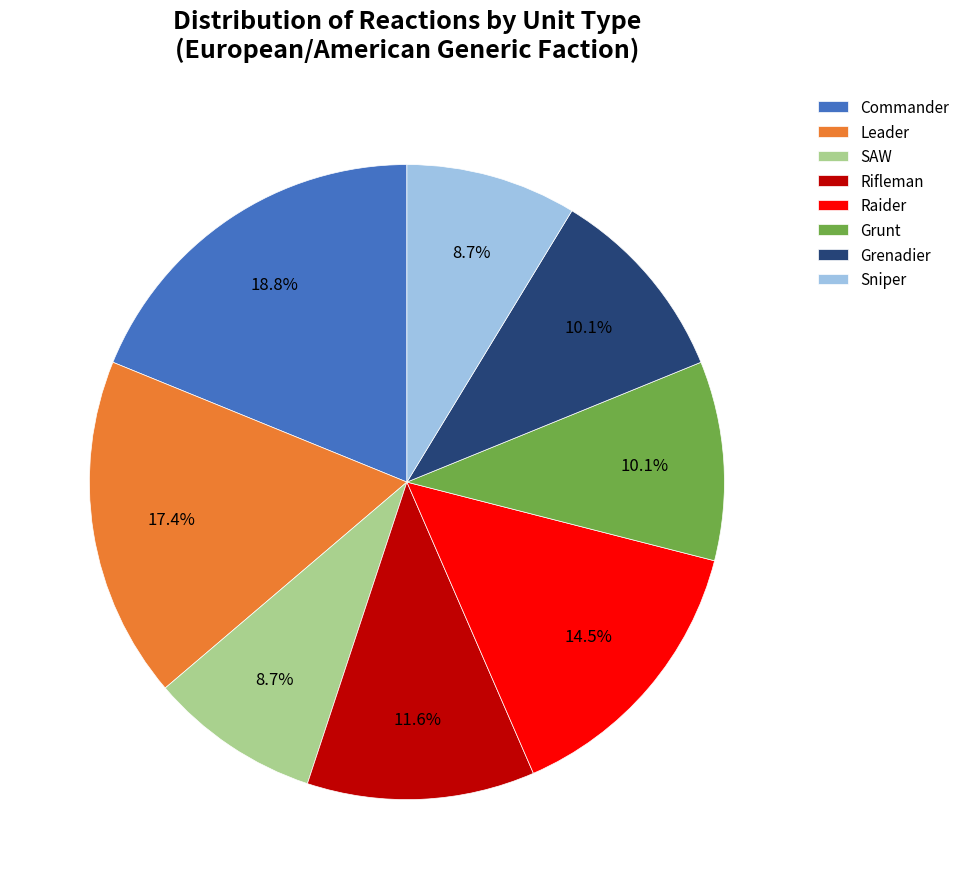

Count the number of slices in the pie.

8